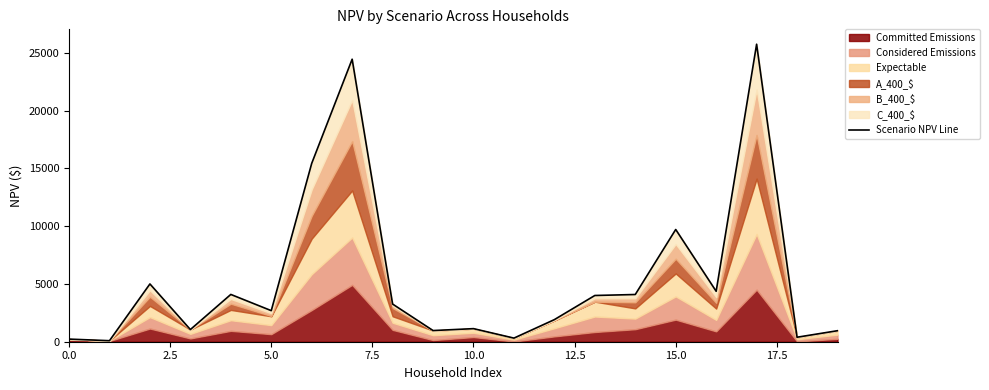

What position from the left is 9?

10